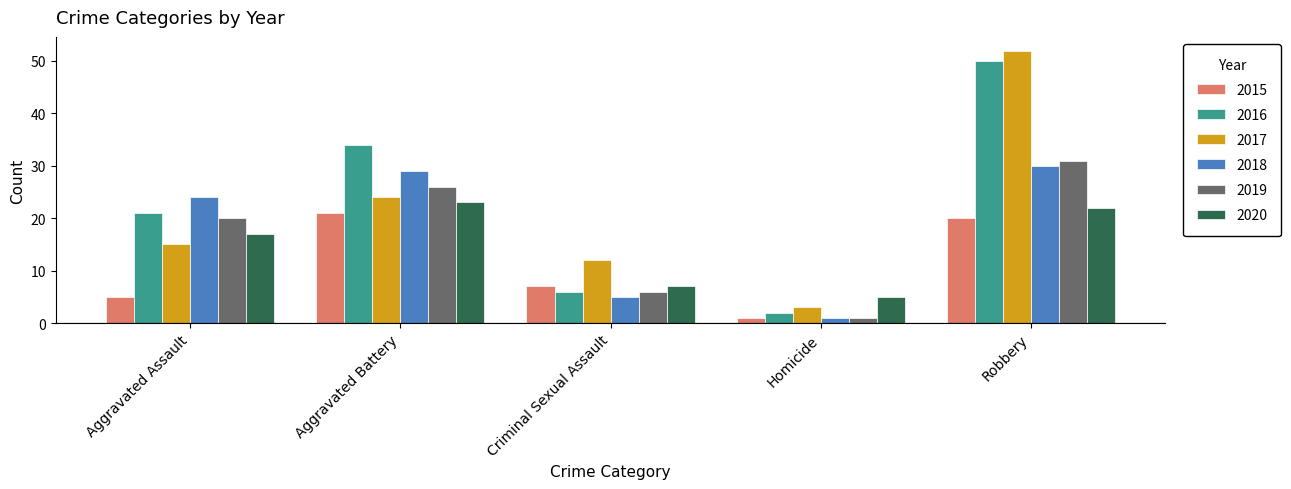

Is the value of 2018 at Aggravated Assault greater than the value of 2020 at Criminal Sexual Assault?

Yes